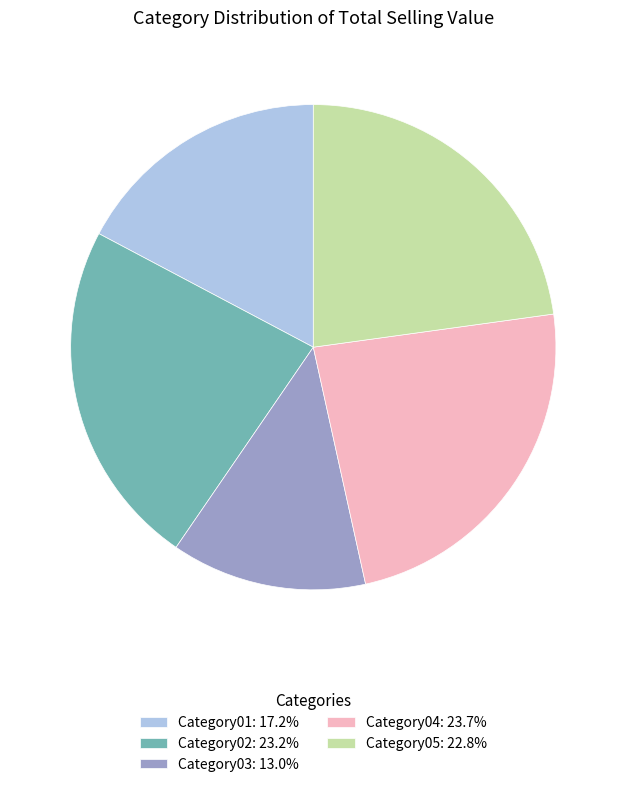

Combined, do Category03 and Category02 account for over 50%?

No